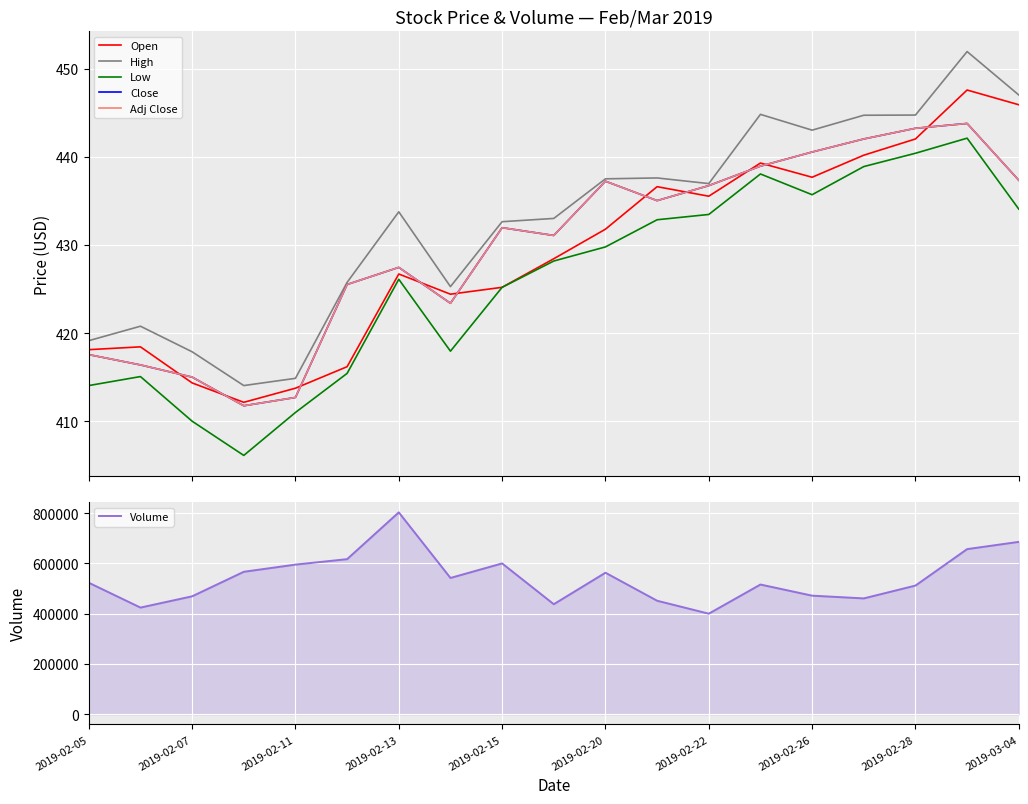

Is this an area chart (filled region under the line)?

No